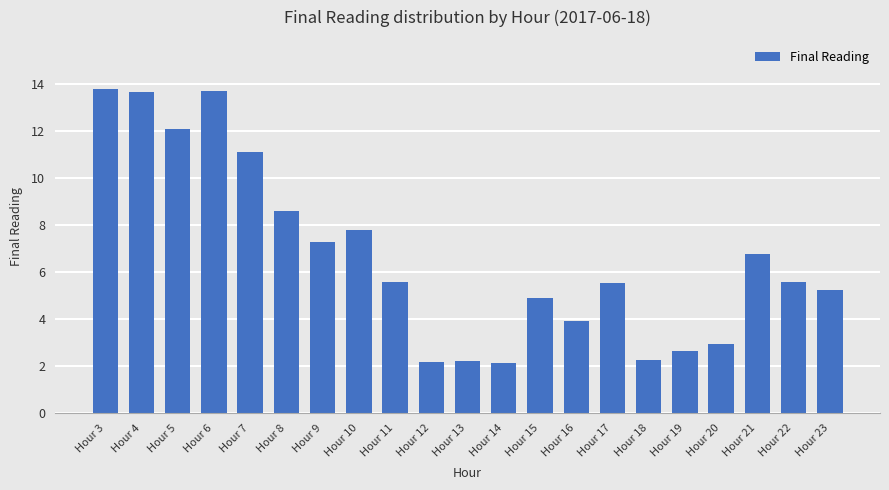

Reading left to right, list all the values displayed in this chart.

13.8	13.7	12.1	13.7	11.1	8.6	7.3	7.8	5.6	2.2	2.2	2.1	4.9	3.9	5.5	2.2	2.6	2.9	6.8	5.6	5.2